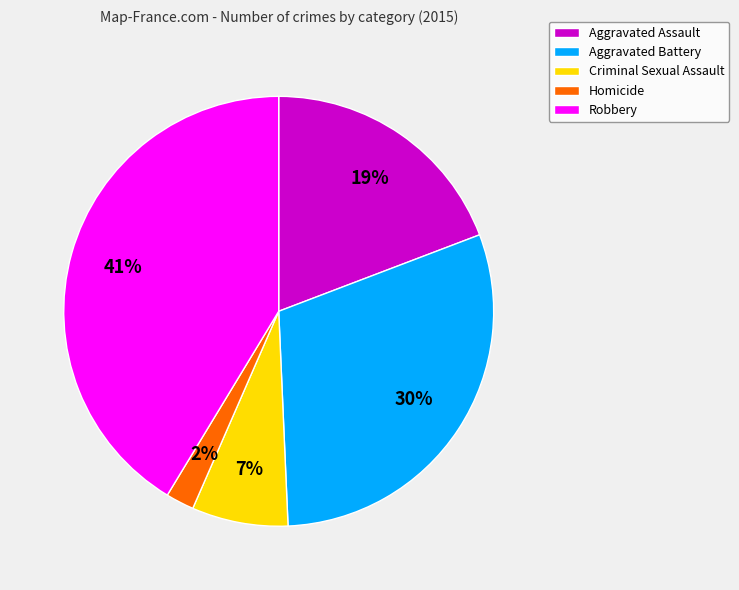

Combined, do Criminal Sexual Assault and Aggravated Assault account for over 50%?

No